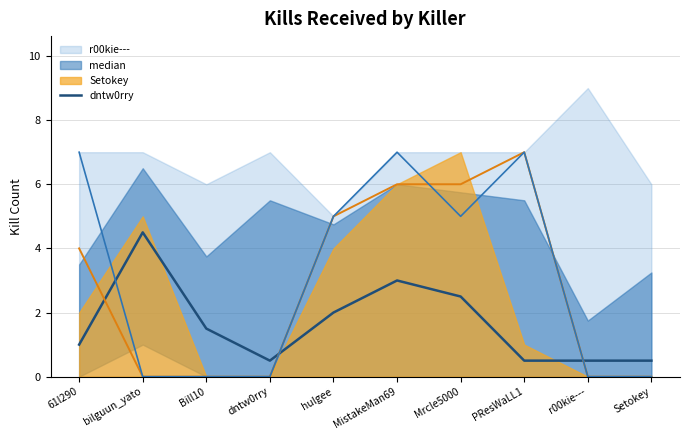

How many times do dntw0rry and median cross each other?

3